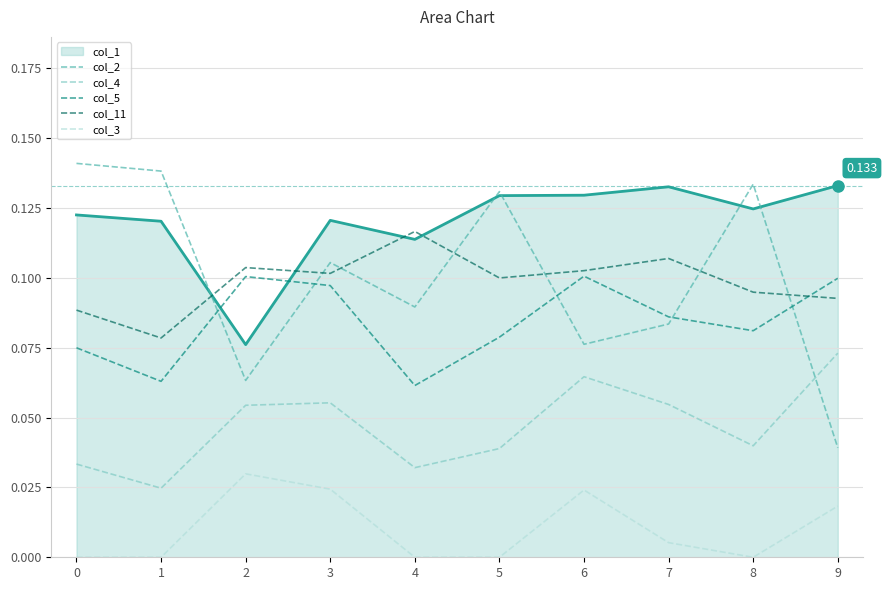

True or false: col_1 and col_3 cross at least once.

False